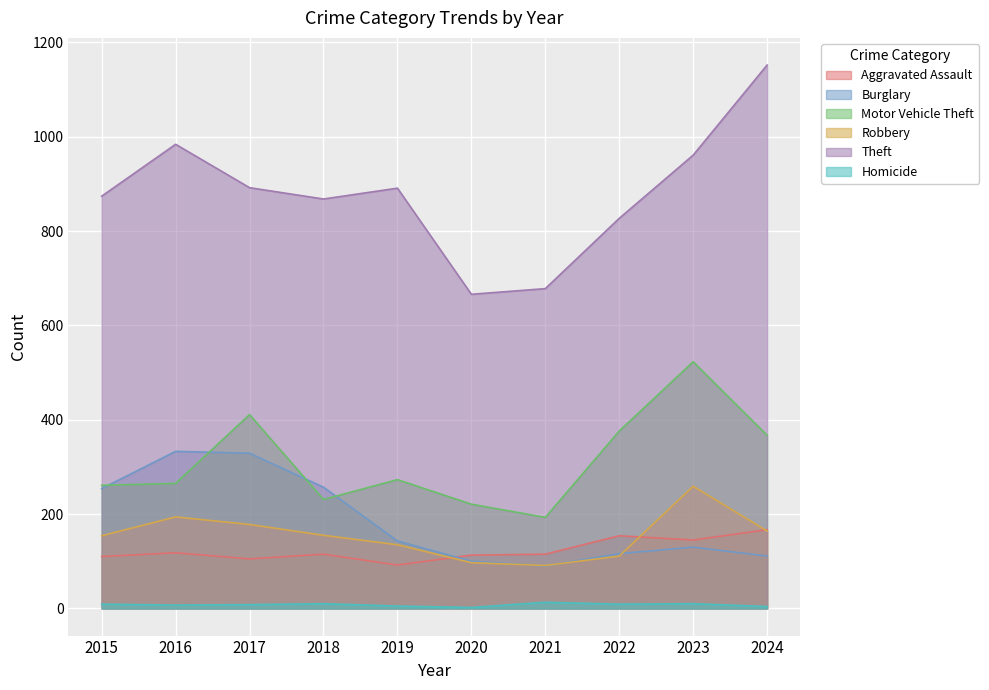

What is the difference between the second highest and minimum values in the Motor Vehicle Theft series?

218